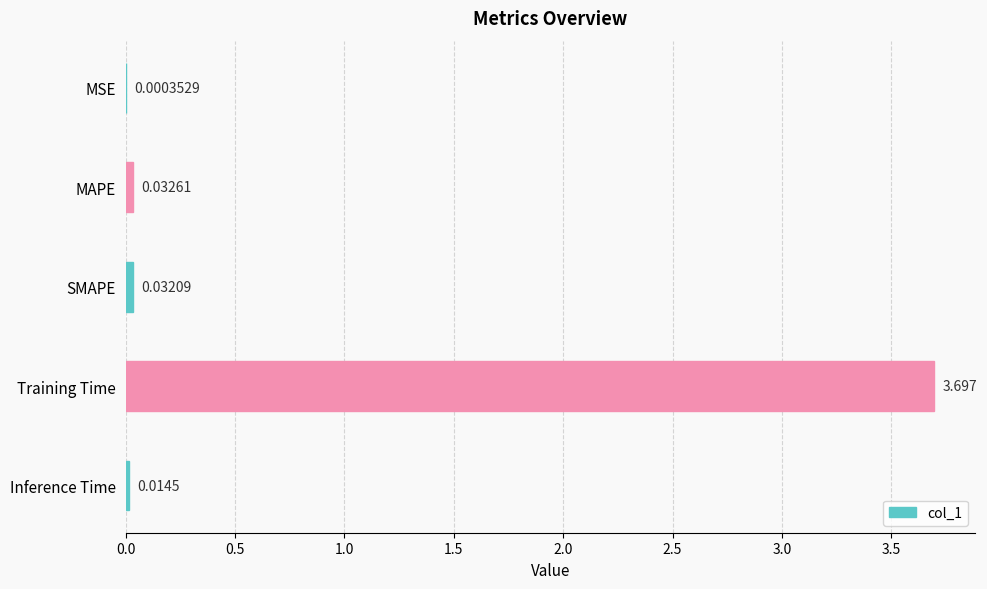

Where is the data nearest to the value 1?

MAPE